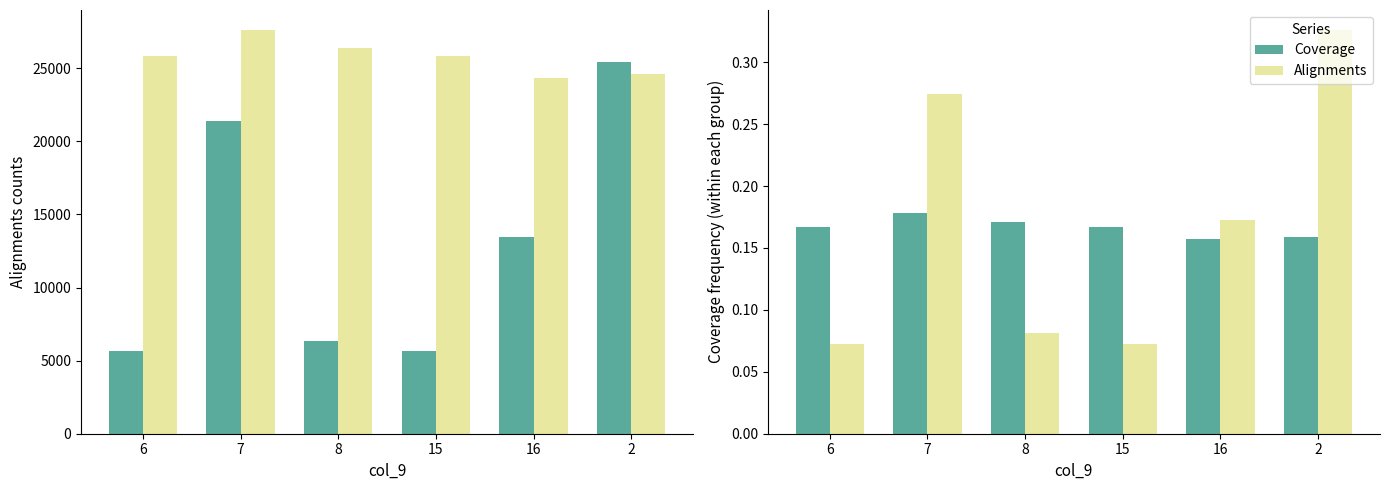

What is the smallest value displayed?

0.1